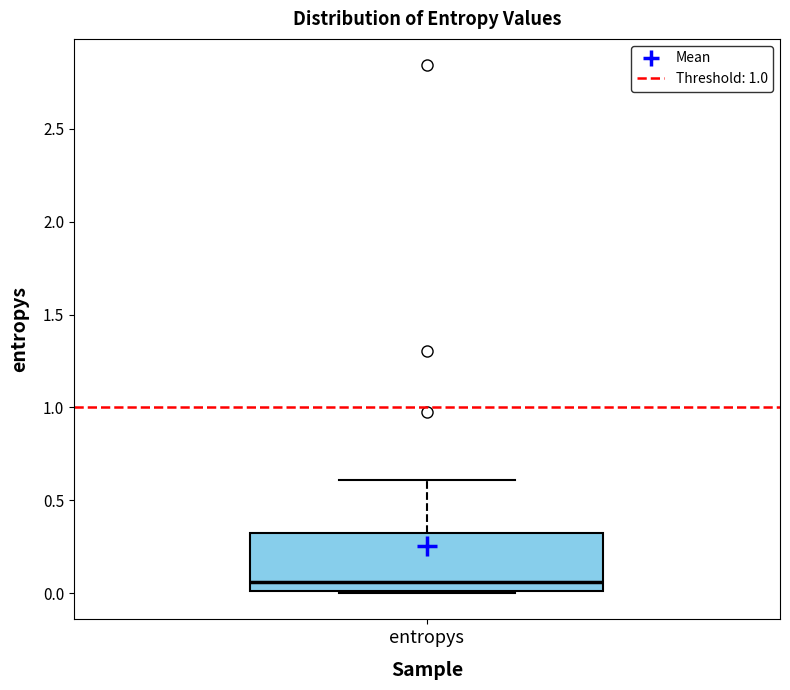

Transcribe this box plot: give where the median line is, the range the box spans, and where the two whiskers end, as read against the y-axis. The values are not printed on the chart, so give them approximately, as read against the axis.

median 0.05, box 0.00 to 0.35, whiskers 0.00 to 0.60